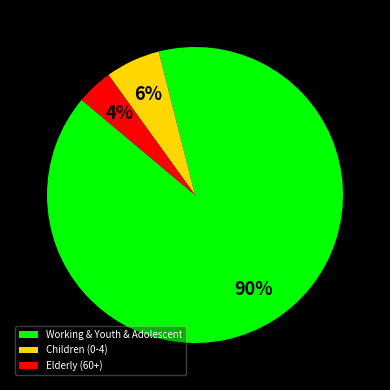

True or false: Children (0-4) accounts for 6% of the total.

True